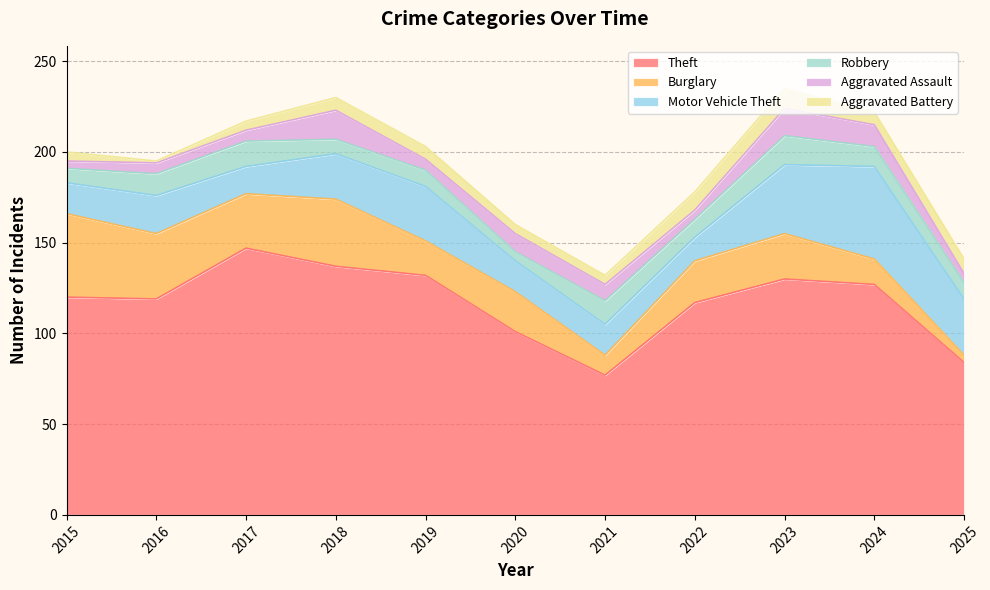

What is the approximate value of Robbery at 2024?

11